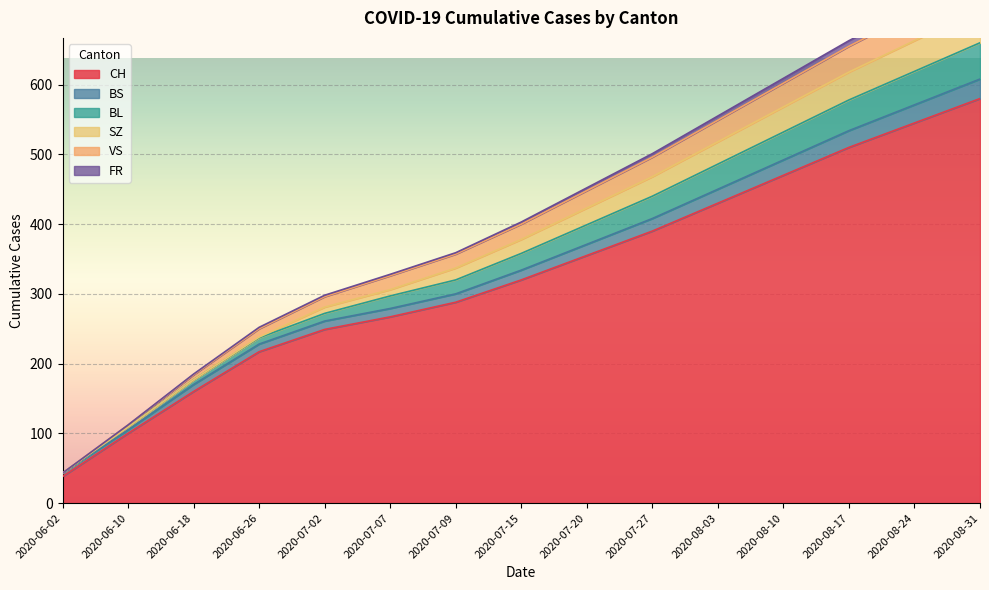

True or false: VS and CH intersect in this chart.

False